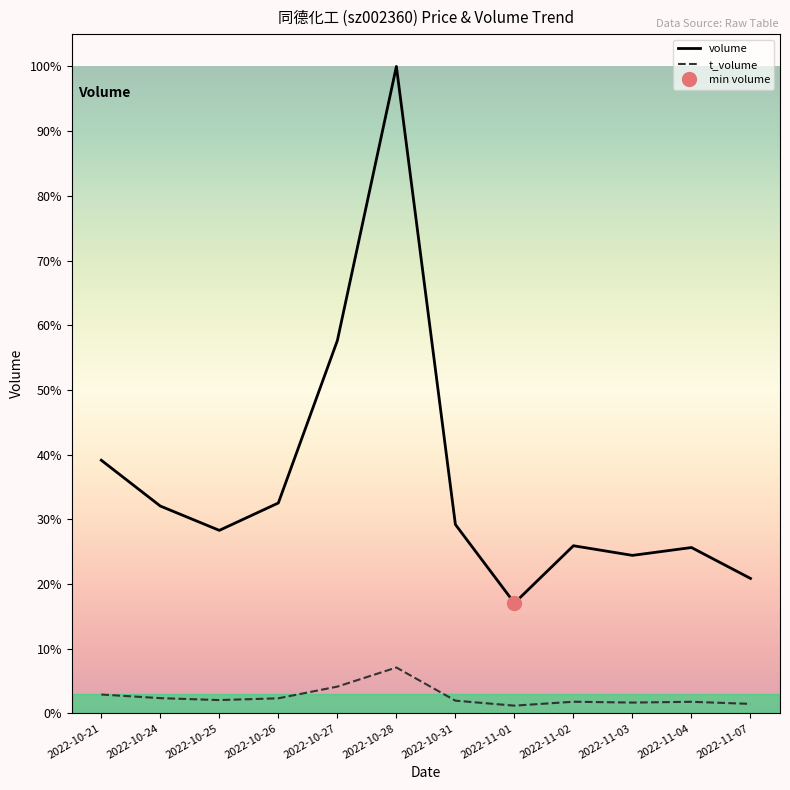

In t_volume, how many points are higher than both neighbors (excluding endpoints)?

3